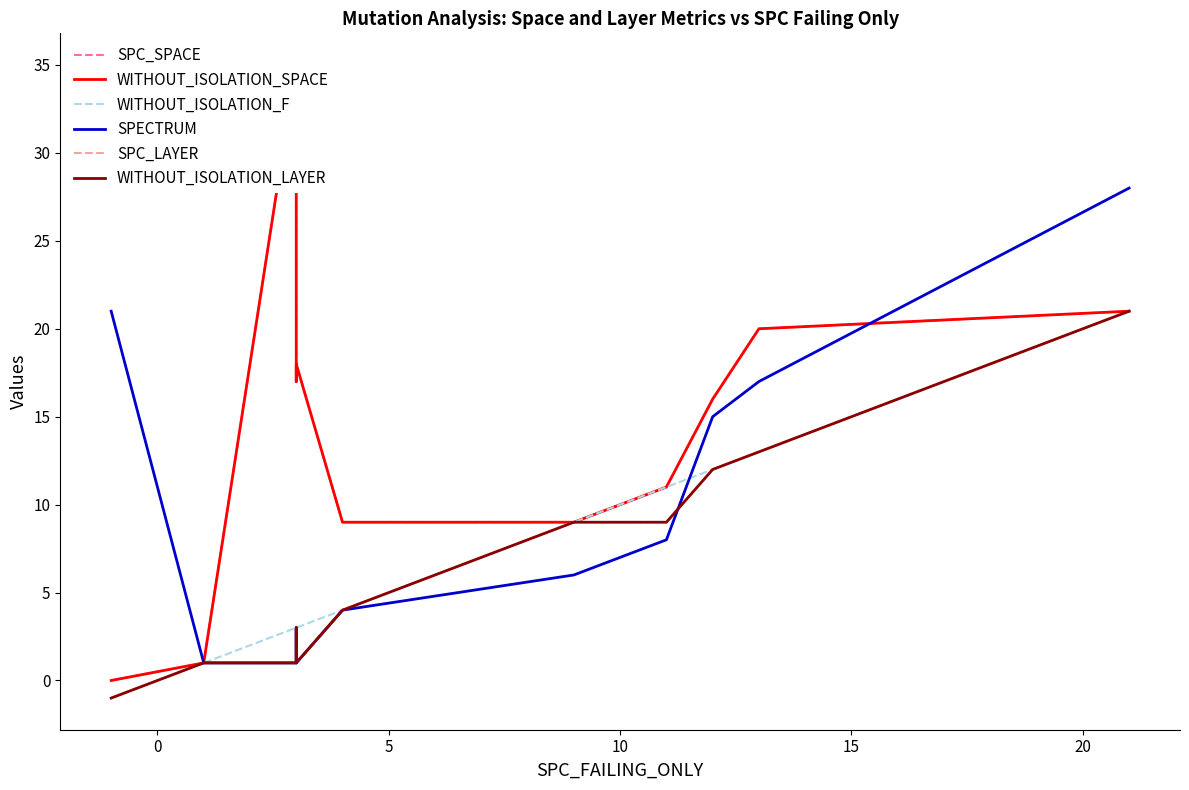

Does the chart have visible grid lines?

No